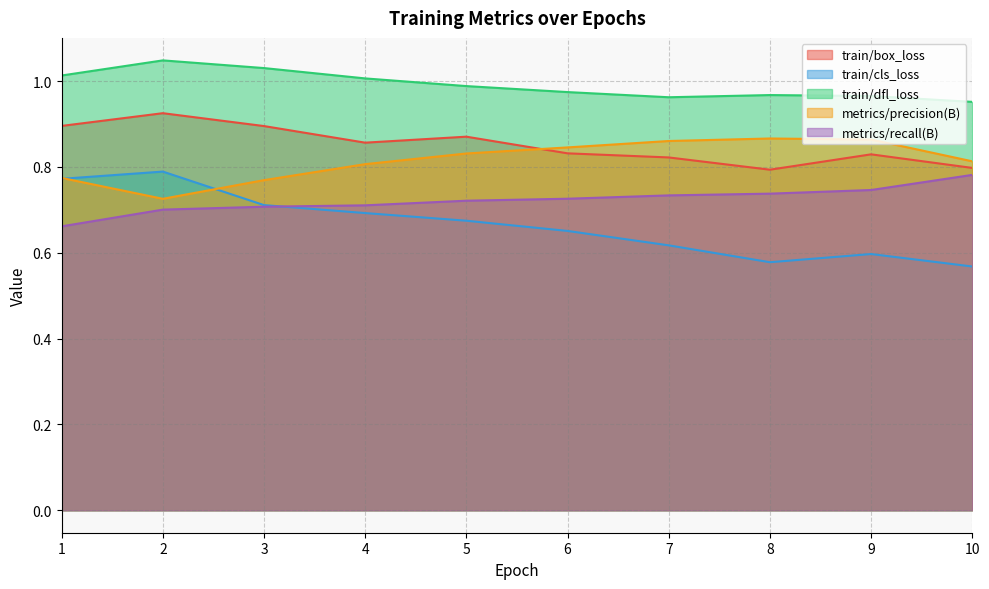

What is the highest value of the train/cls_loss series?

0.8